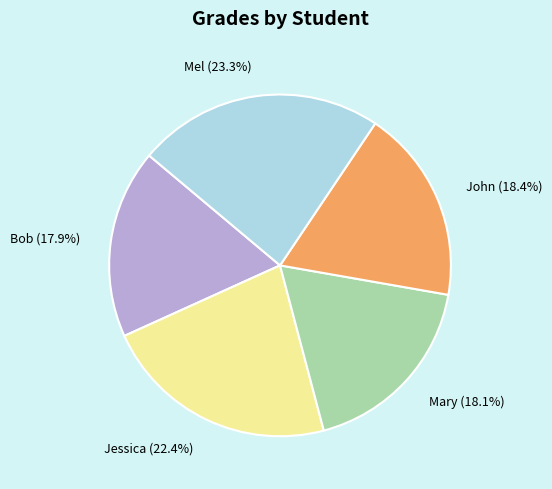

Count the number of slices in the pie.

5